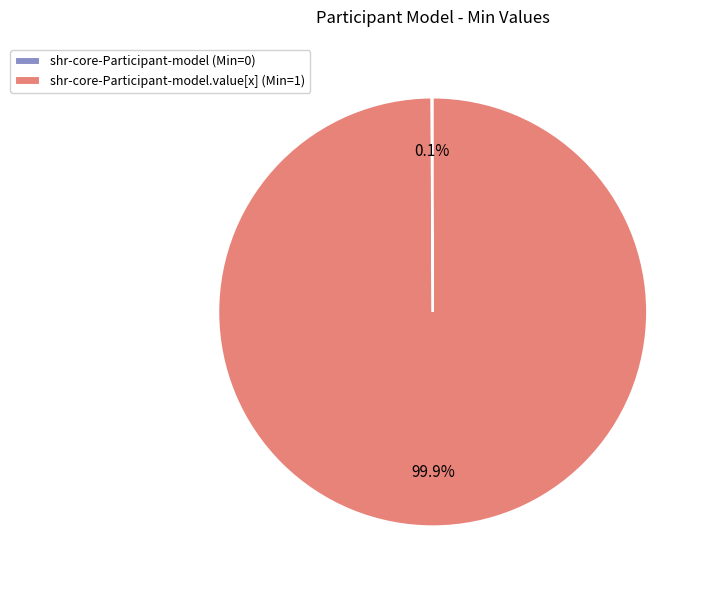

Which slice is the largest?

shr-core-Participant-model.value[x] (Min=1)